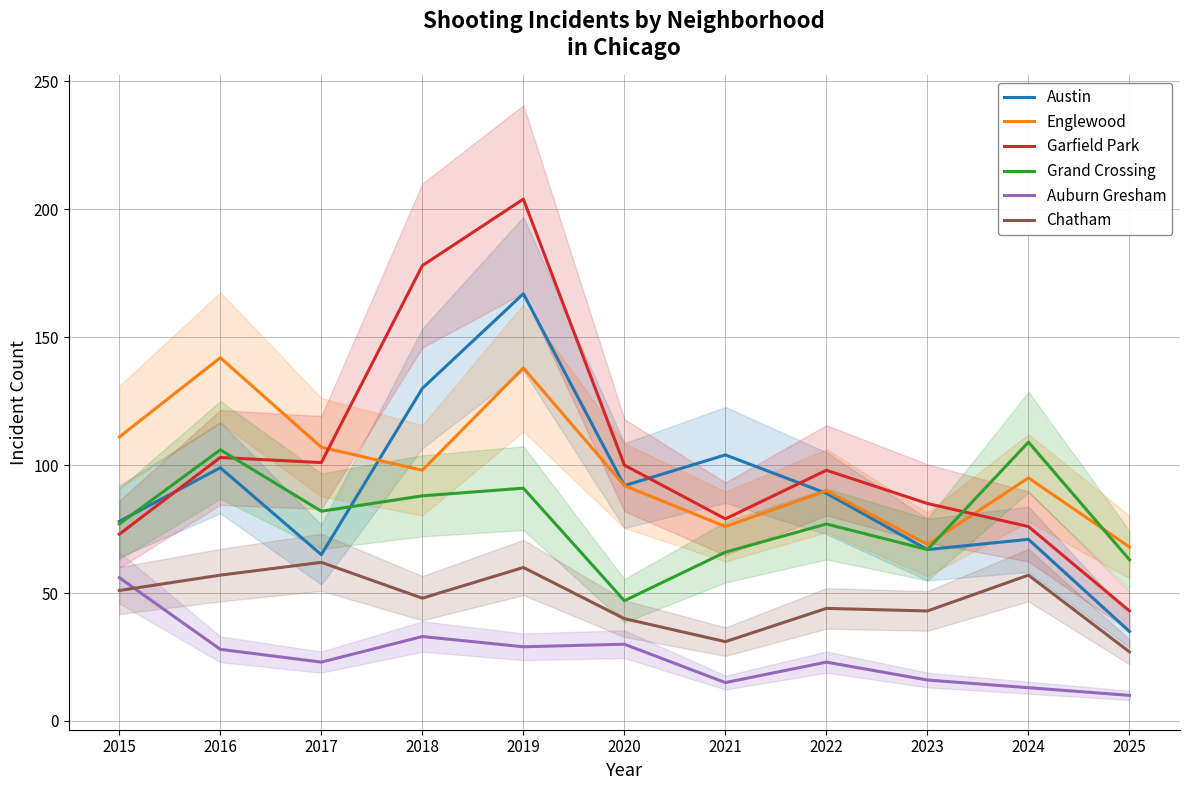

How many interior local peaks does the Chatham series have?

4